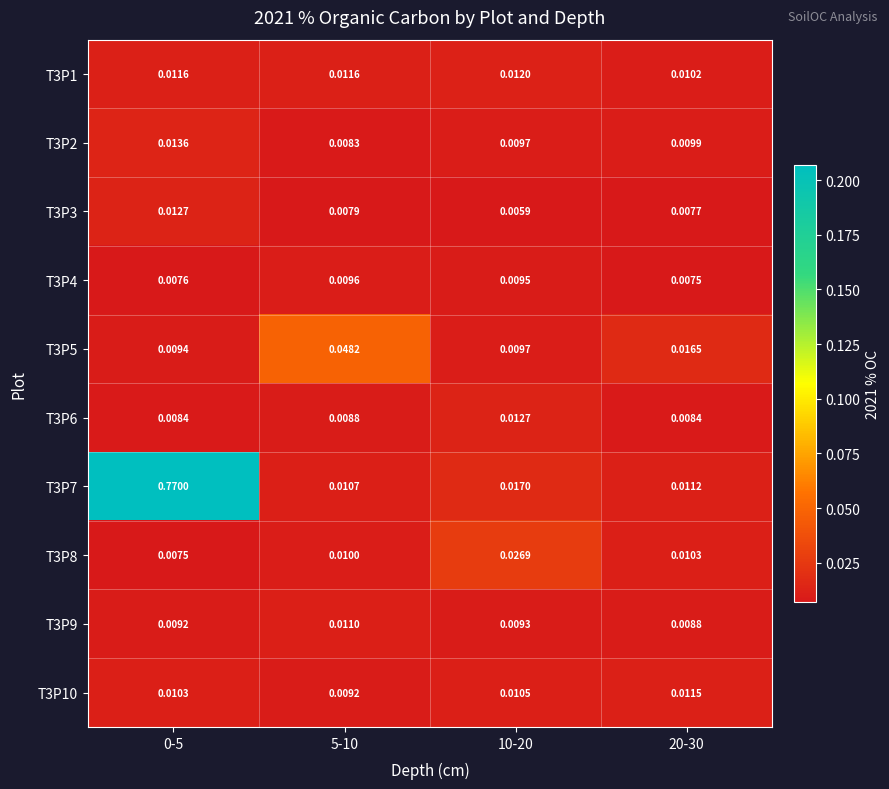

Is the value of T3P7 at 20-30 greater than the value of T3P10 at 5-10?

Yes